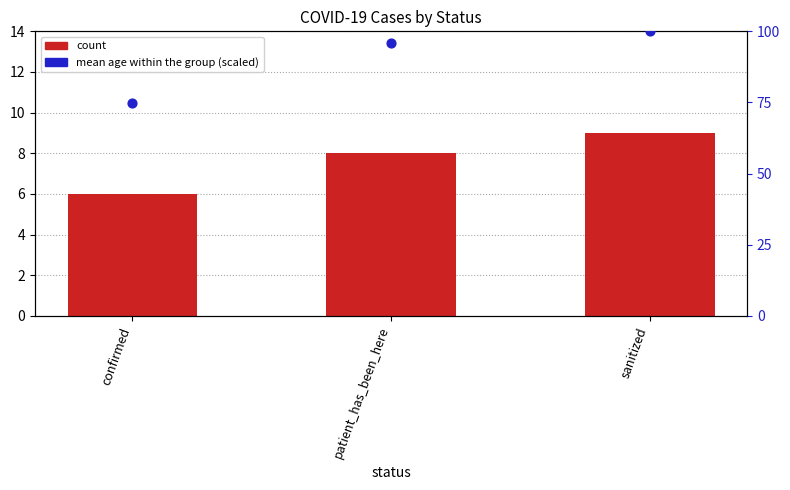

Which series has the widest spread of Y values?

mean age (scaled)